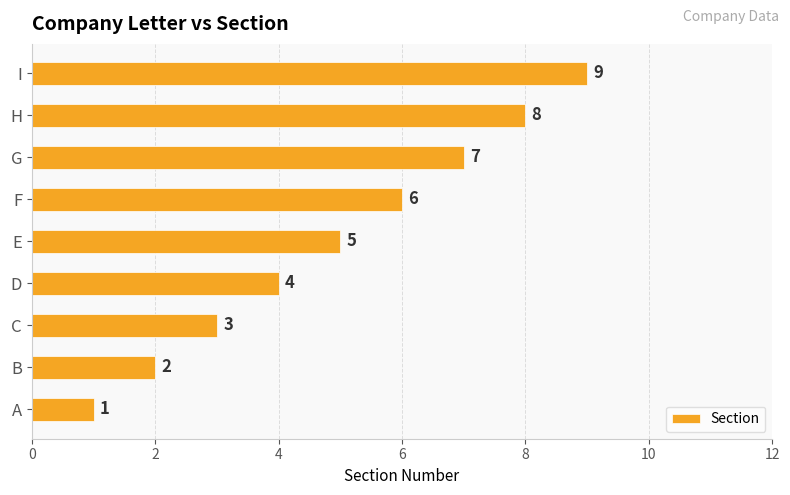

True or false: the data shows 3 at C.

True